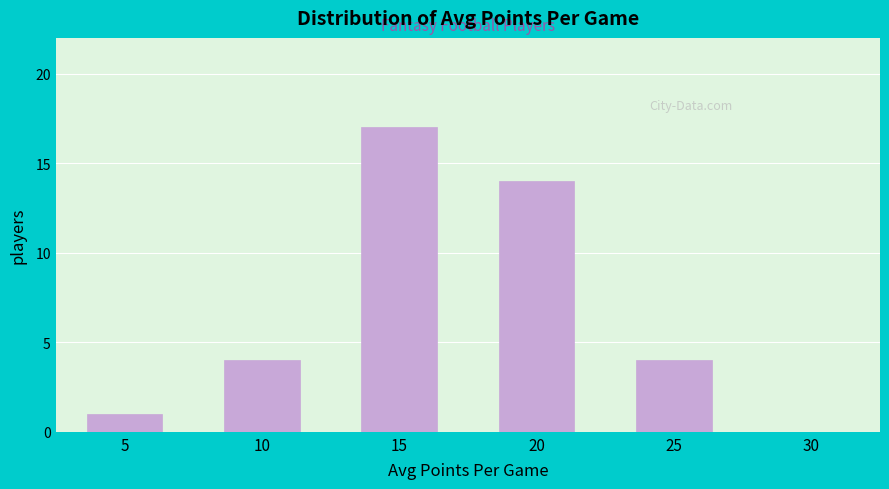

Reading left to right, list all the values displayed in this chart.

5=1	10=4	15=17	20=14	25=4	30=0